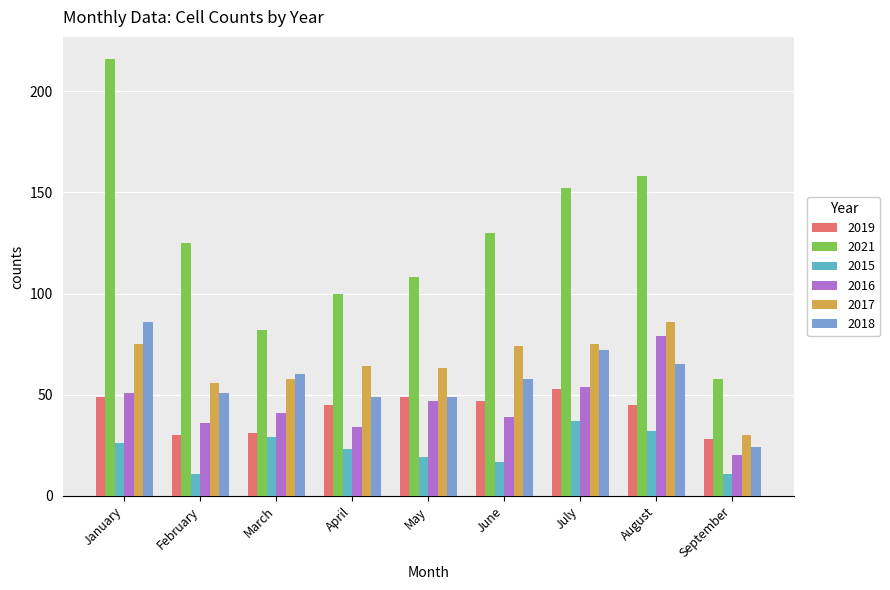

Reading right to left, what are all the values shown in this chart?

2019: 28	45	53	47	49	45	31	30	49
2021: 58	158	152	130	108	100	82	125	216
2015: 11	32	37	17	19	23	29	11	26
2016: 20	79	54	39	47	34	41	36	51
2017: 30	86	75	74	63	64	58	56	75
2018: 24	65	72	58	49	49	60	51	86